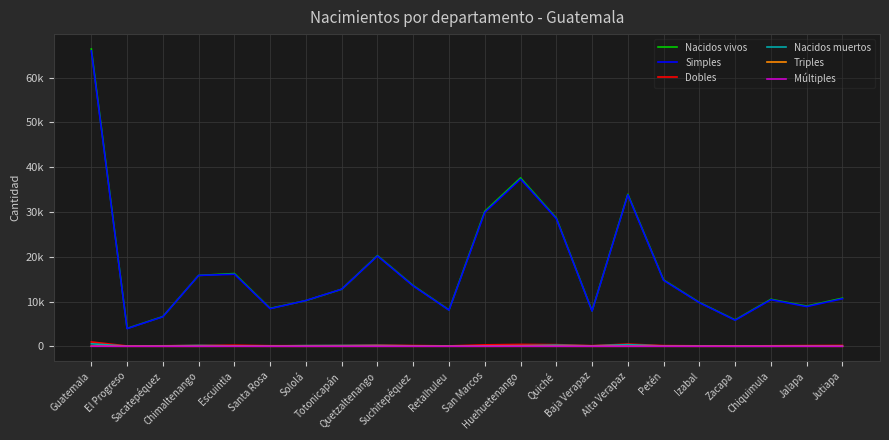

What is the spread (max minus min) of values at Chimaltenango?

15827